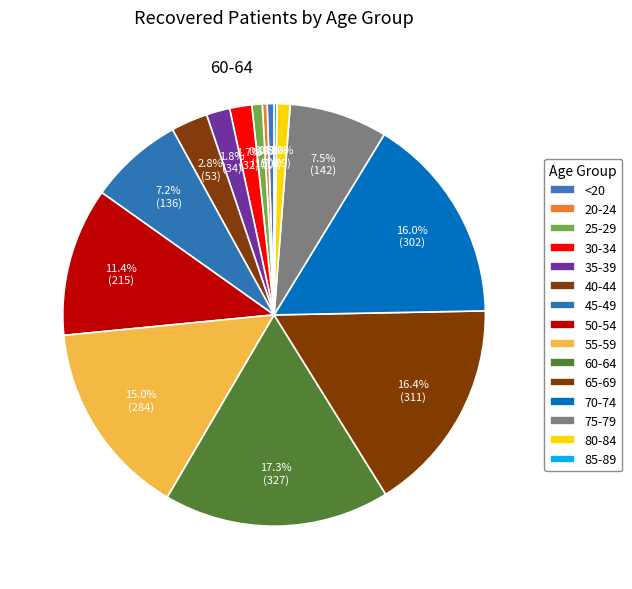

Is there a majority slice in this chart?

No